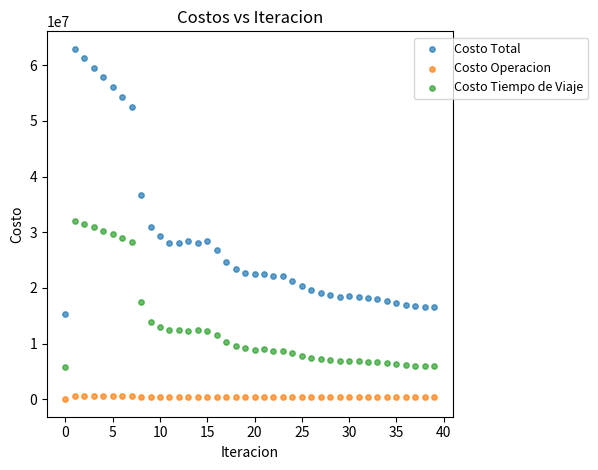

What are all the series names shown in the legend?

Costo Total, Costo Operacion, Costo Tiempo de Viaje